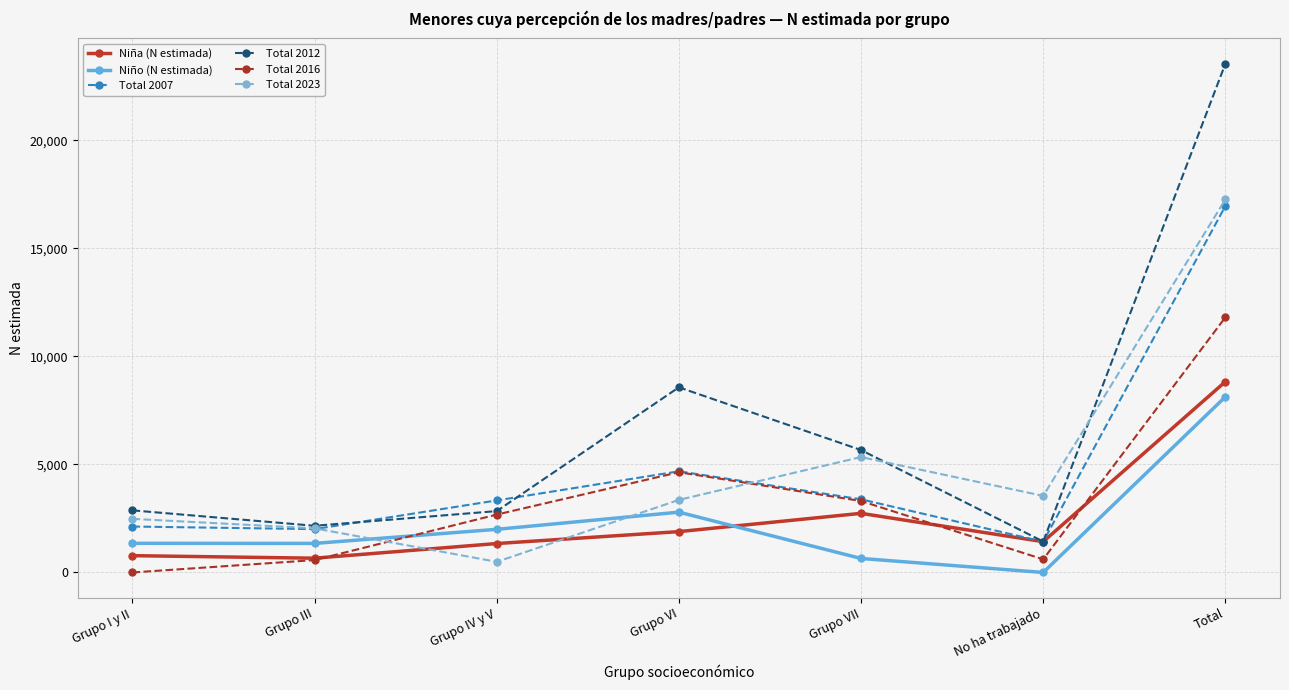

Which series has the widest spread of values?

Total 2012